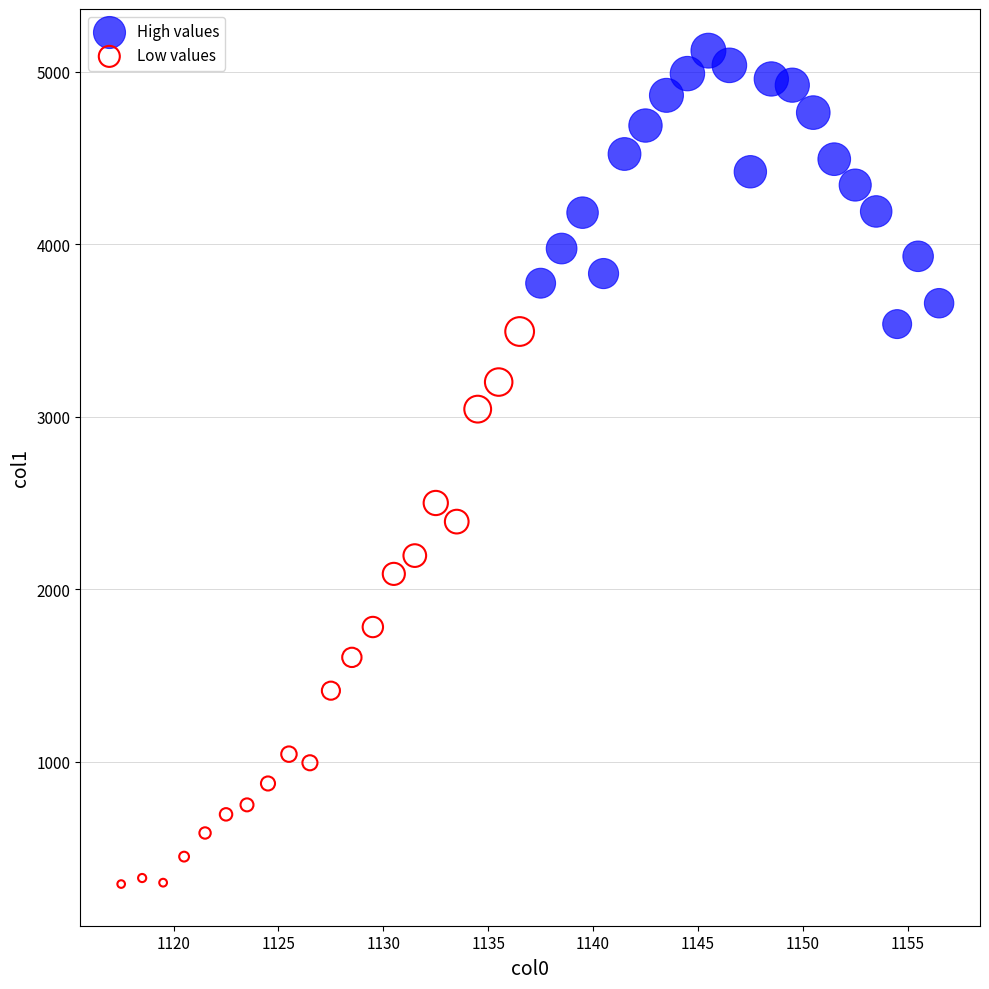

Which series reaches the maximum Y coordinate?

High values